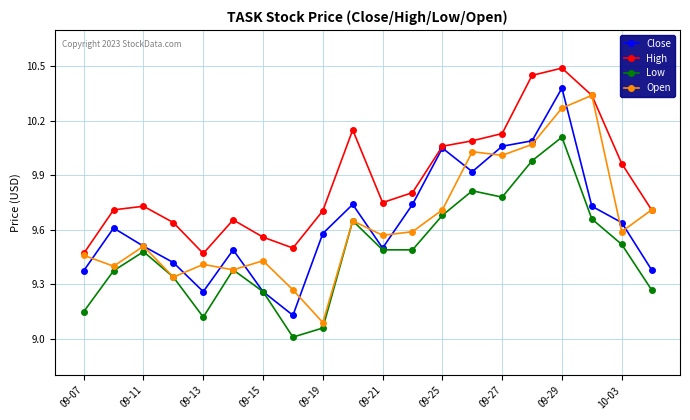

Which series has the largest total across all categories?

High